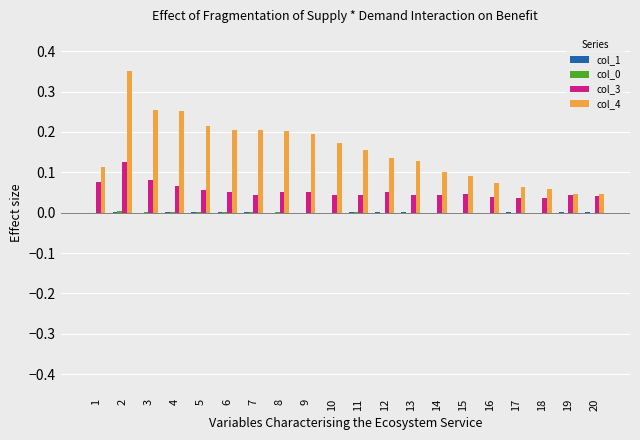

Which series has the largest total across all categories?

col_4